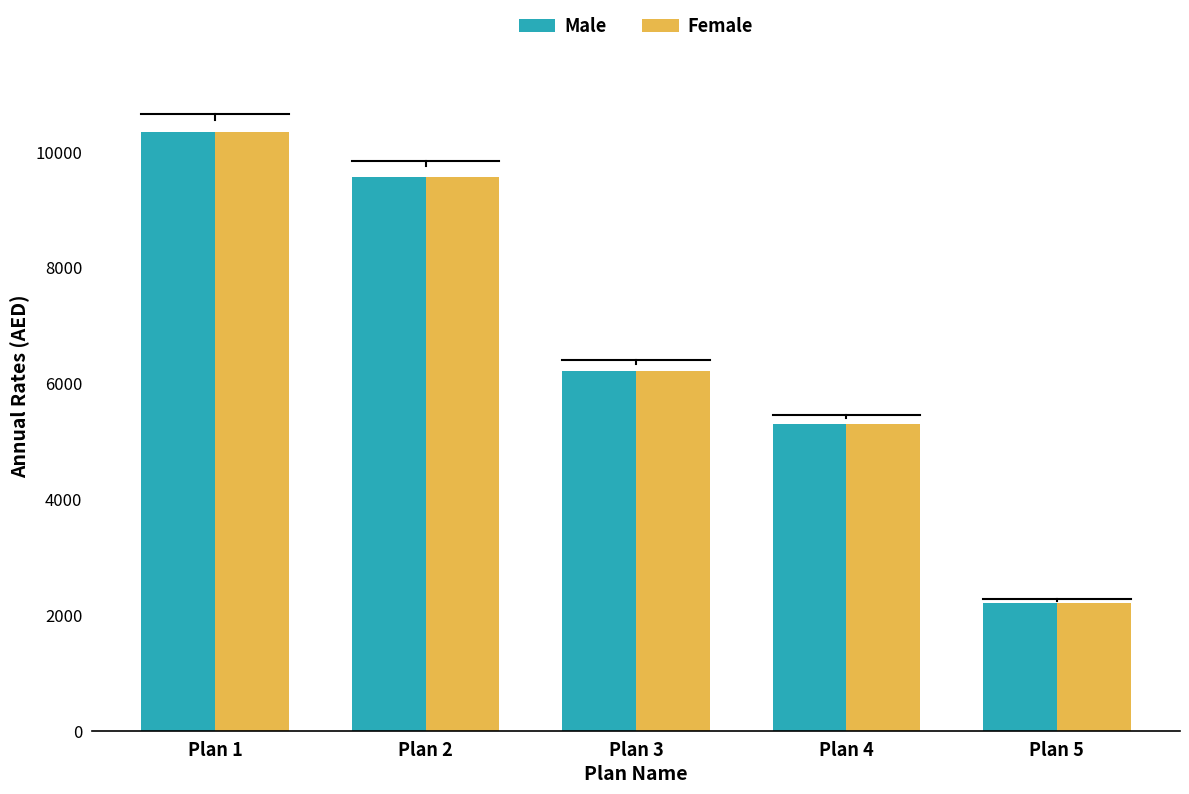

How many data points does each series have?

5